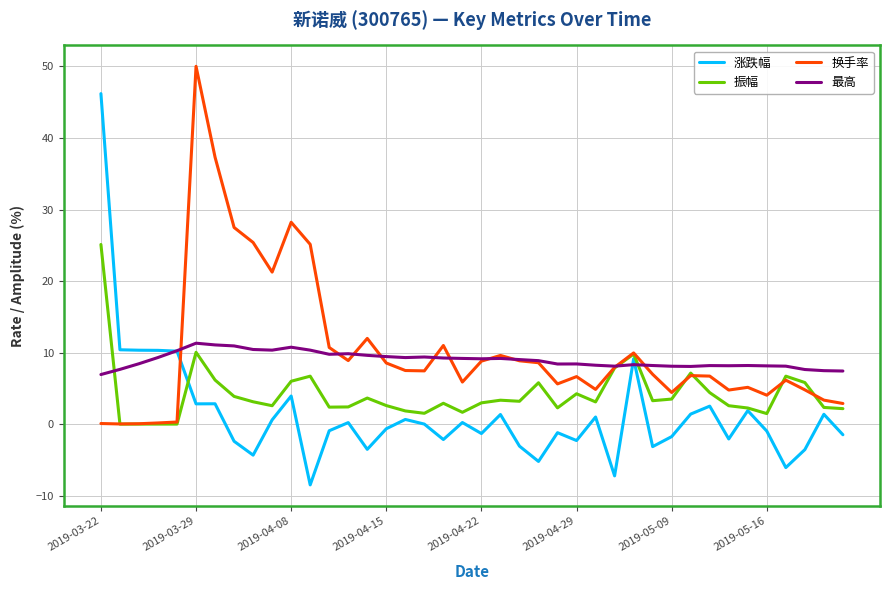

What is the average value of the 换手率 series?

10.4